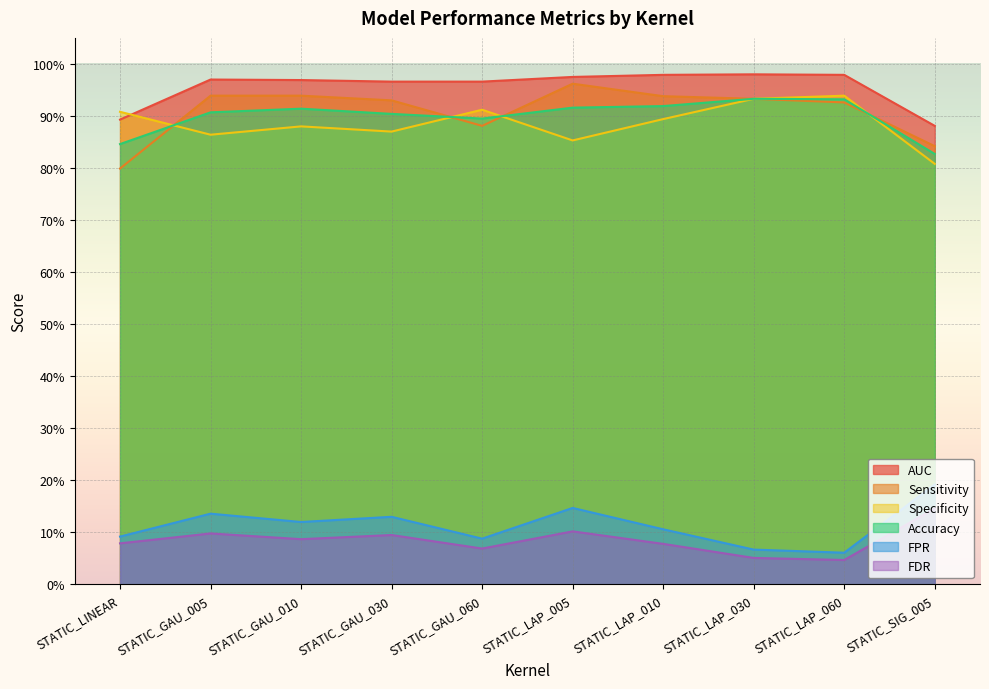

What is the value of the Sensitivity point at the 9th from the left?

0.9